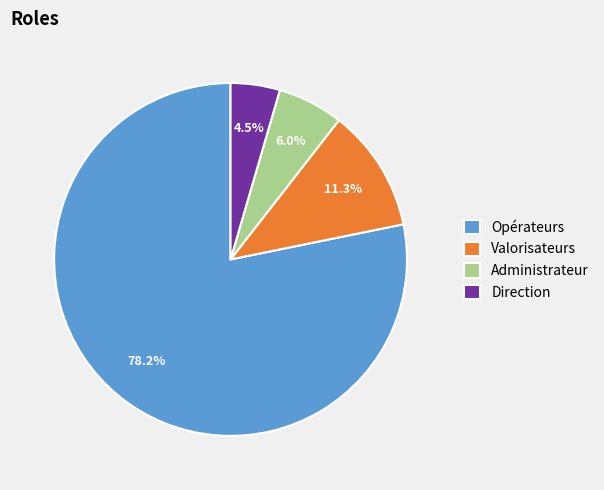

Is there any slice that represents more than half of the pie?

Yes